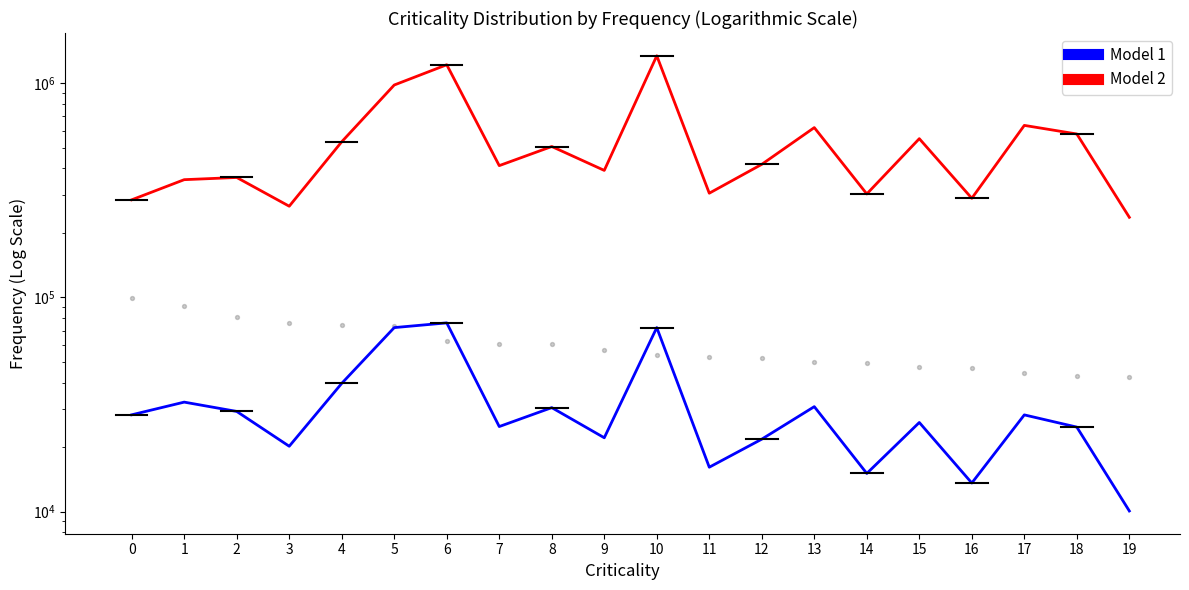

What are all the series names shown in the legend?

Model 1, Model 2